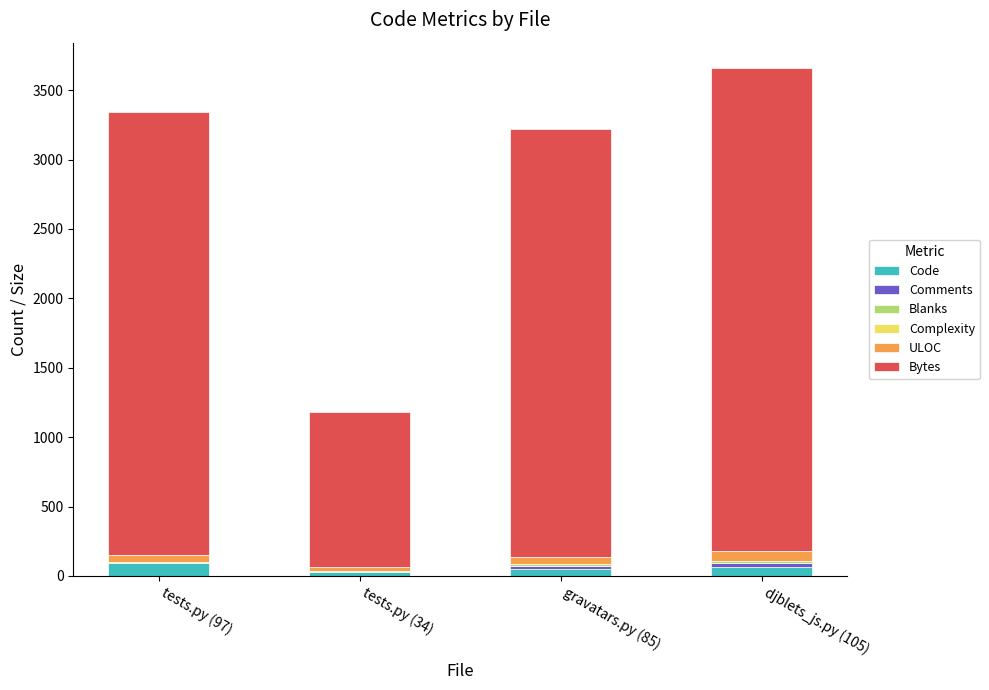

Is it true that Complexity equals 0 at tests.py (97)?

True